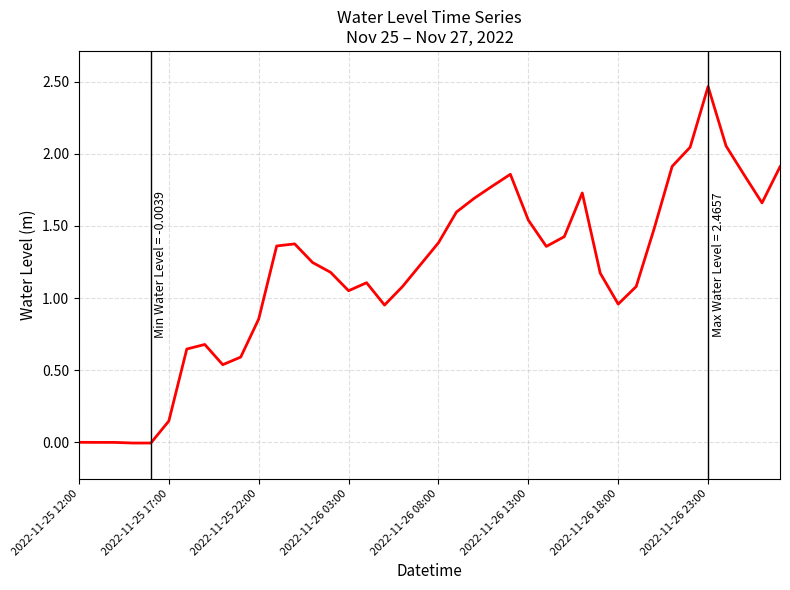

Reading right to left, extract all data points from this chart.

1.9	1.7	1.9	2.1	2.5	2.0	1.9	1.5	1.1	1.0	1.2	1.7	1.4	1.4	1.5	1.9	1.8	1.7	1.6	1.4	1.2	1.1	1.0	1.1	1.1	1.2	1.2	1.4	1.4	0.9	0.6	0.5	0.7	0.6	0.1	-0.0	-0.0	0.0	0.0	0.0